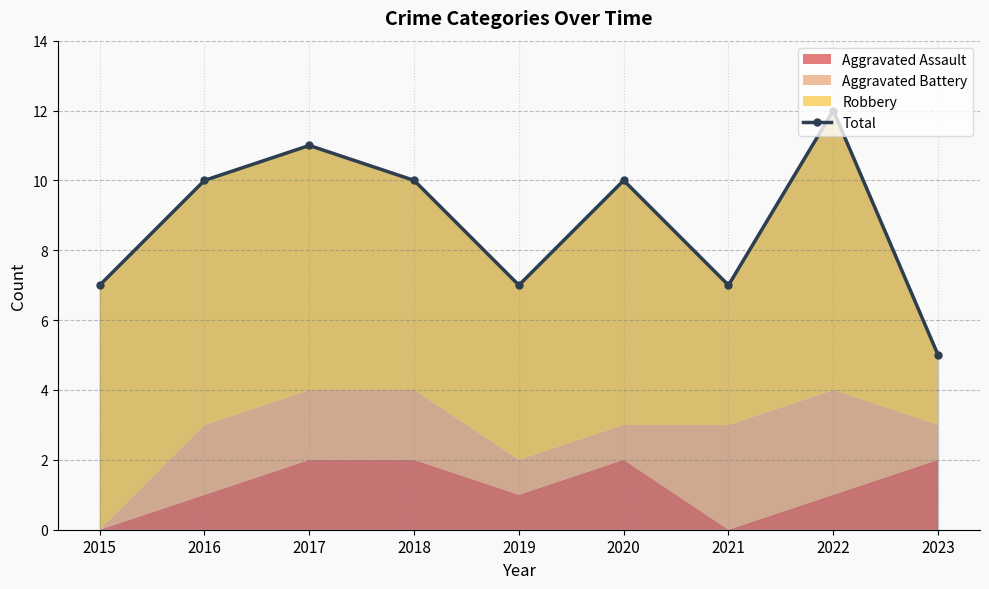

What is the value of the 1st point from the left?

7